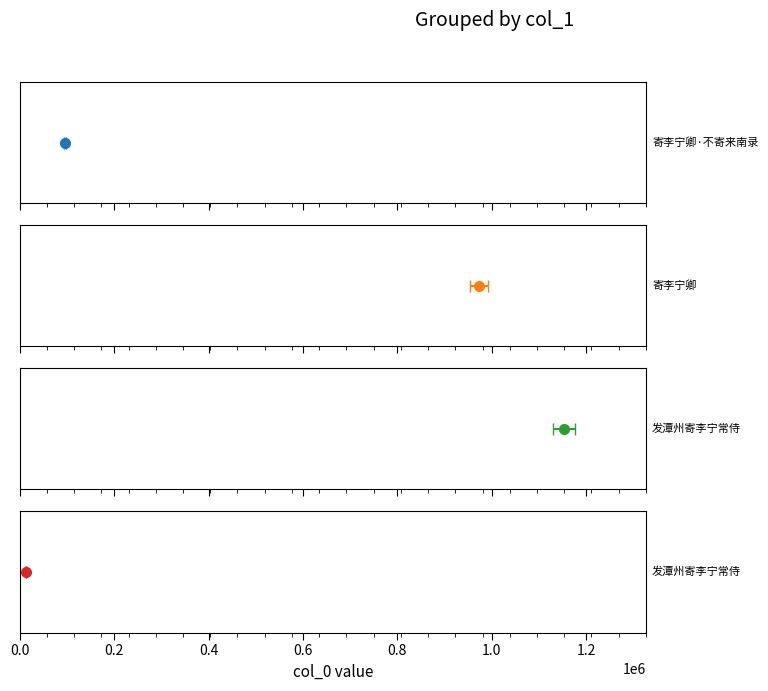

What is the greatest value displayed?

1153347